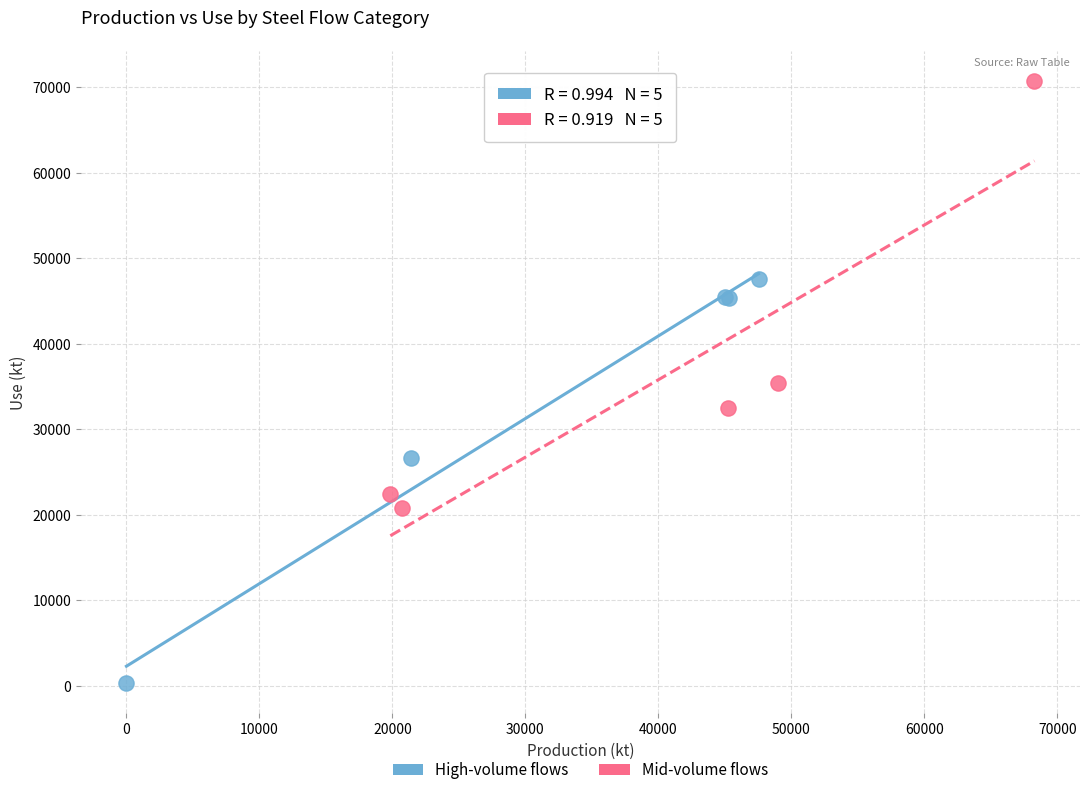

Which series reaches the minimum Y coordinate?

High-volume flows